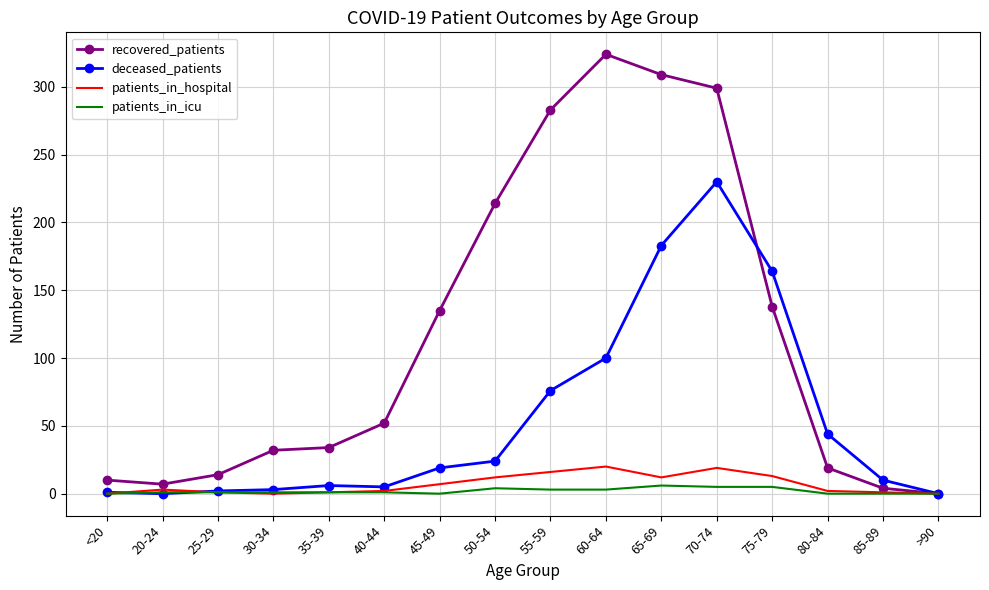

Where is recovered_patients nearest to the value 162?

75-79